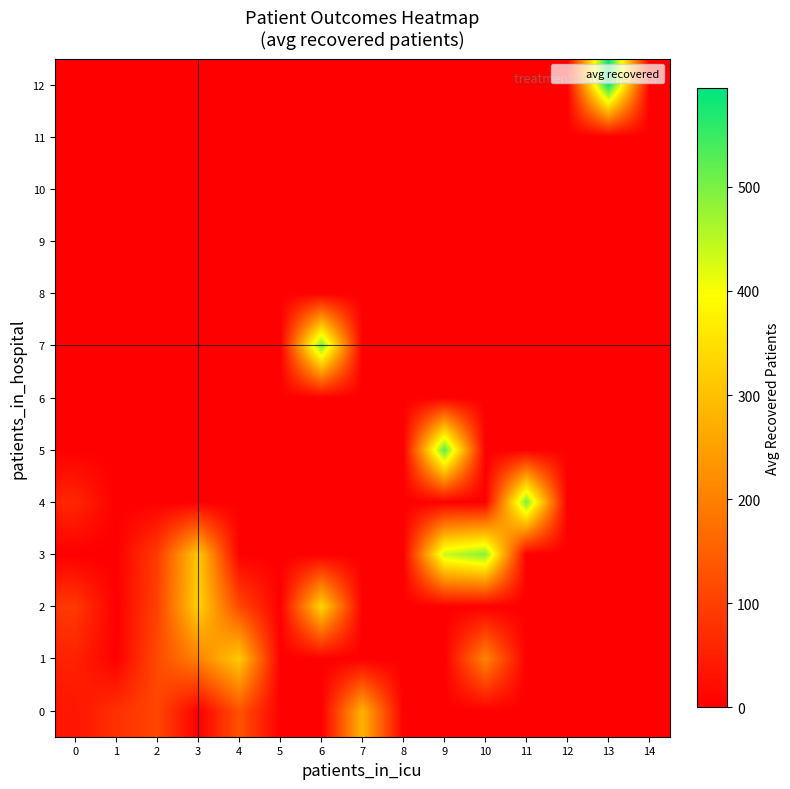

Which label corresponds to the largest value in the chart?

13